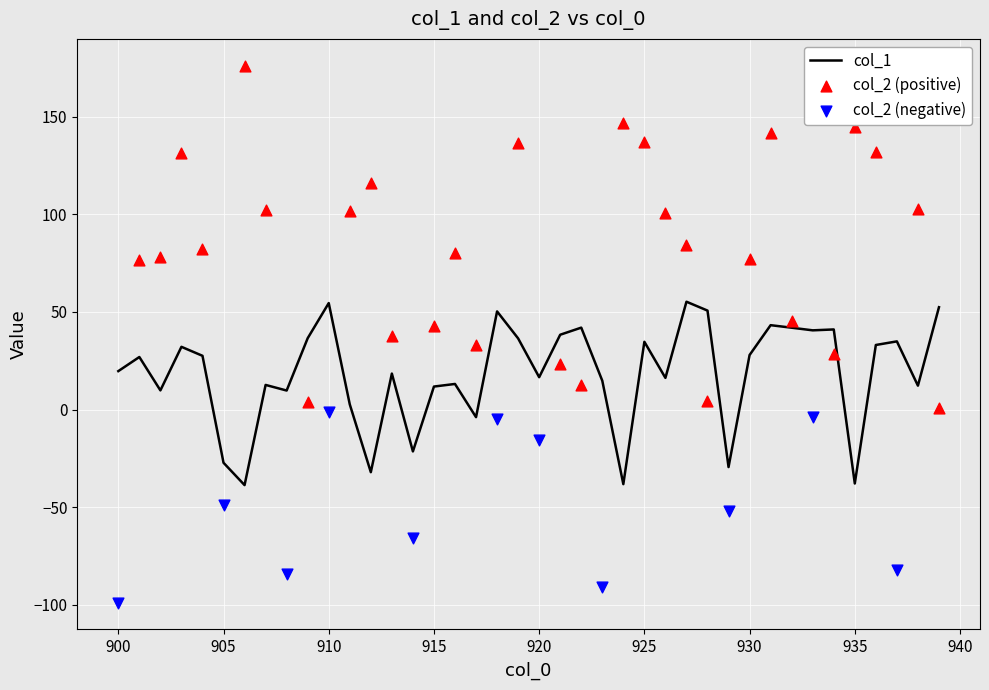

Is it true that col_1 equals 58.2 at 925?

False